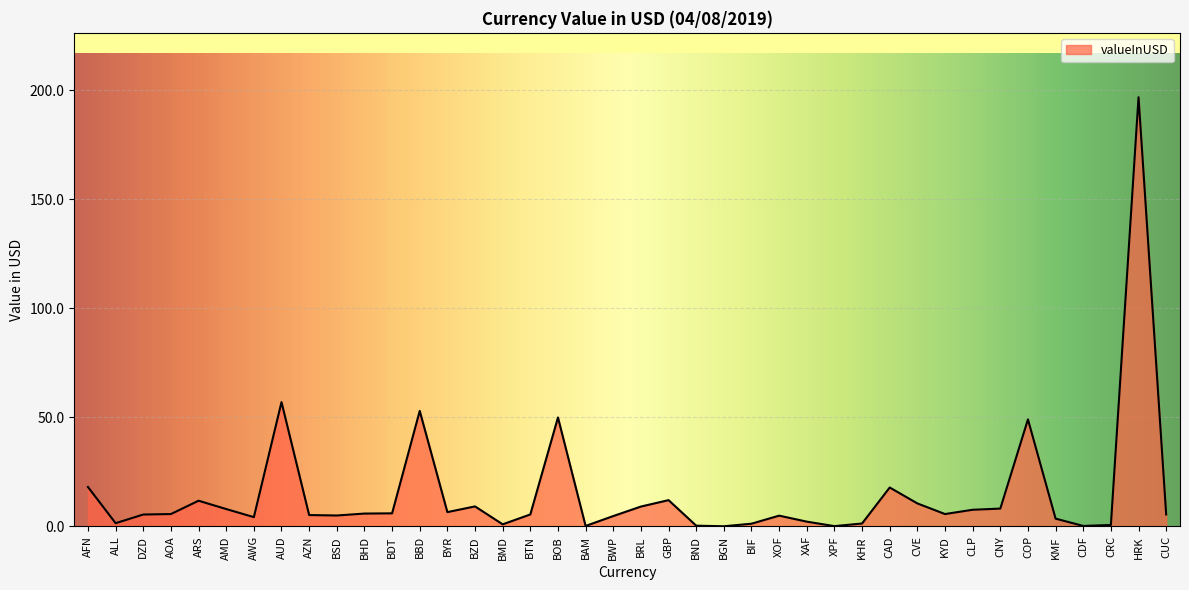

Between BBD and BAM, which is larger?

BBD